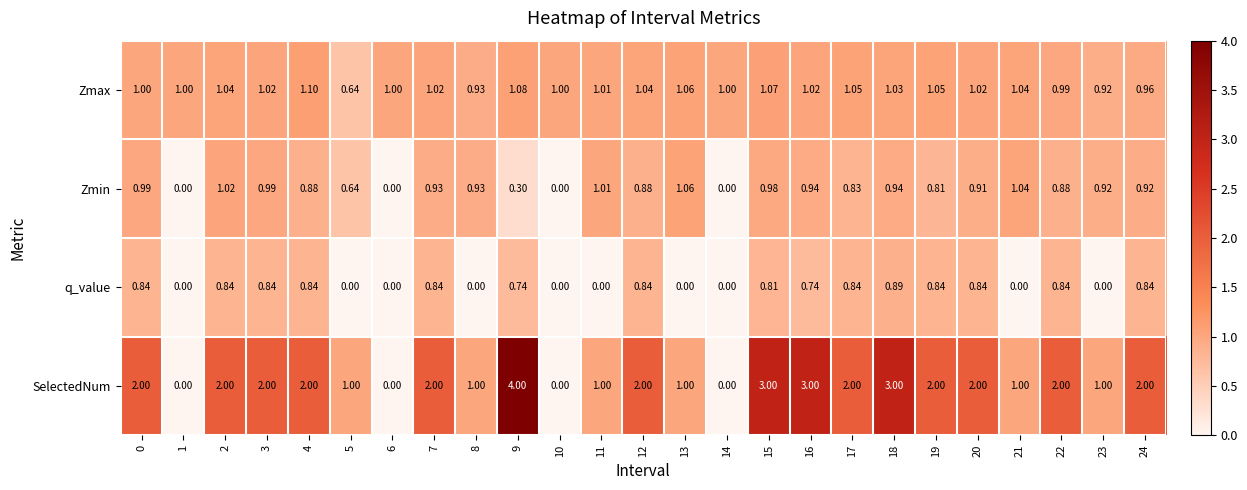

Which series has the widest spread of values?

SelectedNum